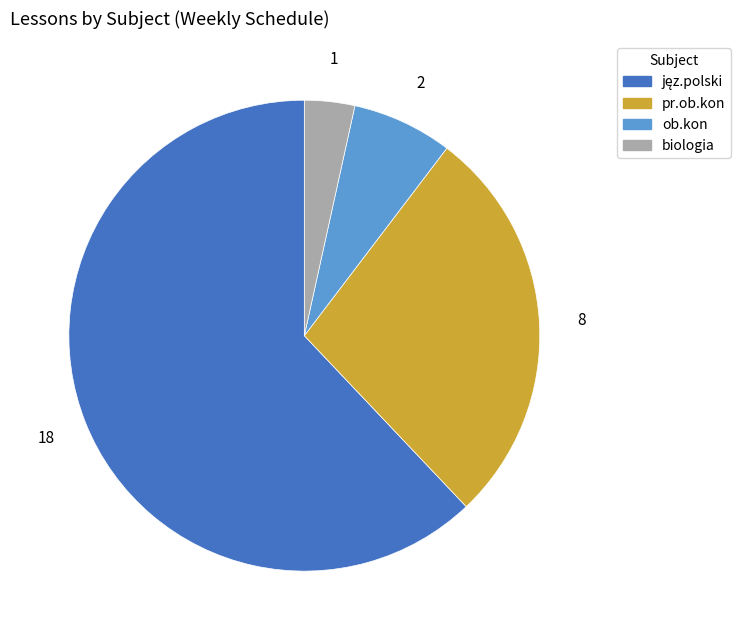

What is the smallest slice in the pie chart?

biologia